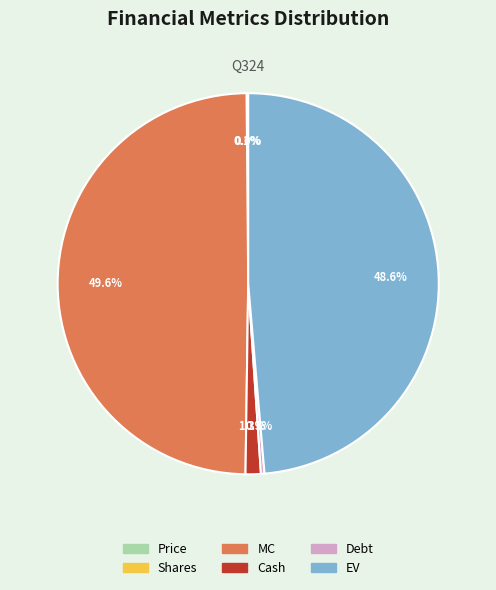

What portion of the pie excludes Debt?

99.7%